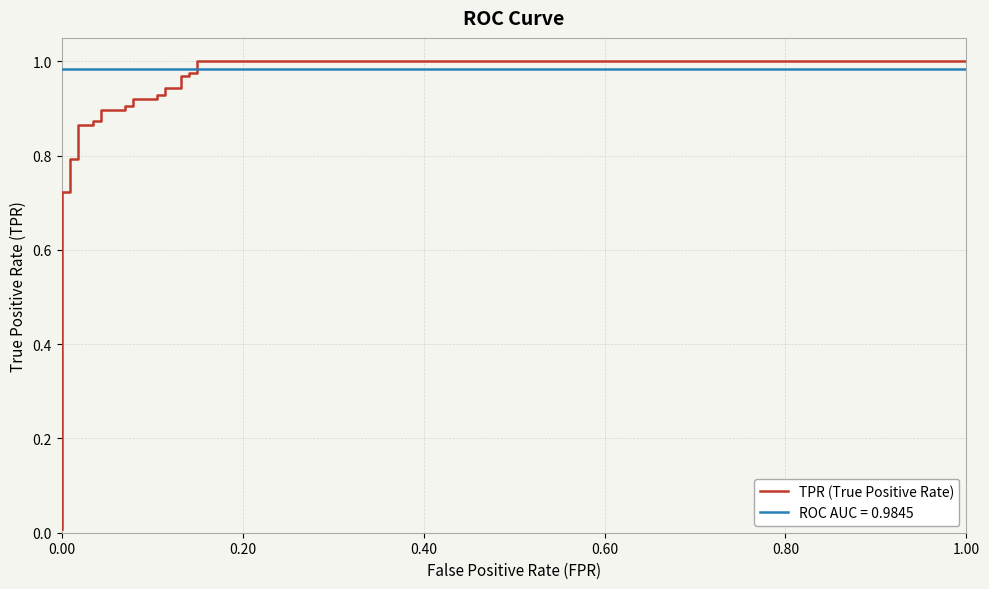

True or false: the data has more than 2 interior local peaks.

False